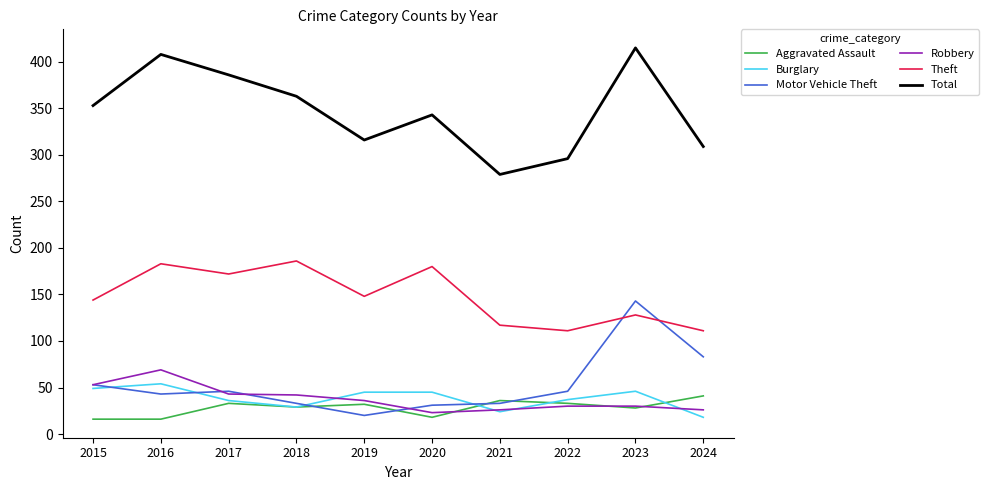

What is the total value across all series at 2016?

773